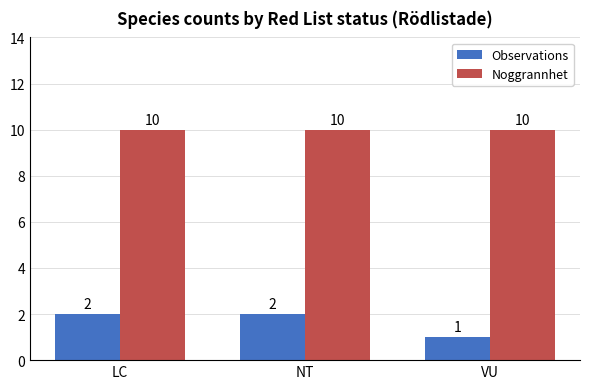

What is the difference between the highest and lowest values at NT?

8